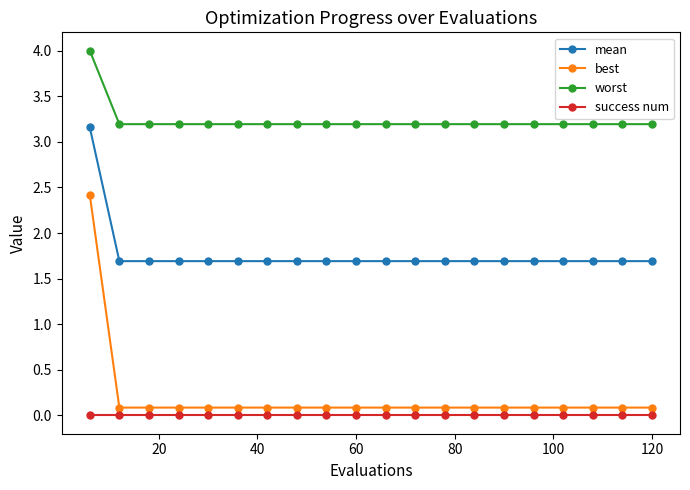

What is the difference between the maximum and minimum values in the worst series?

0.8